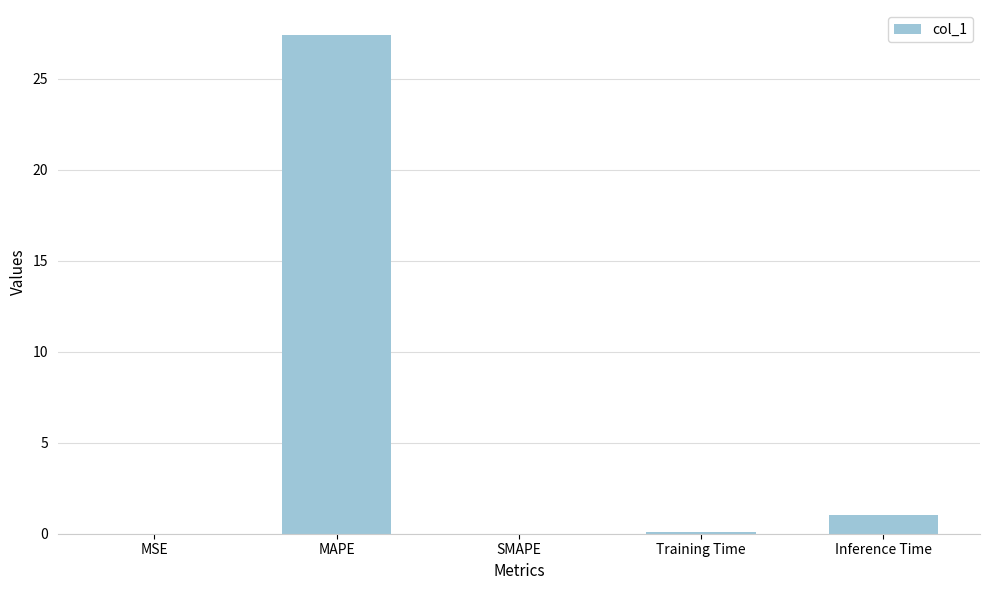

Where is the data nearest to the value 13?

Inference Time